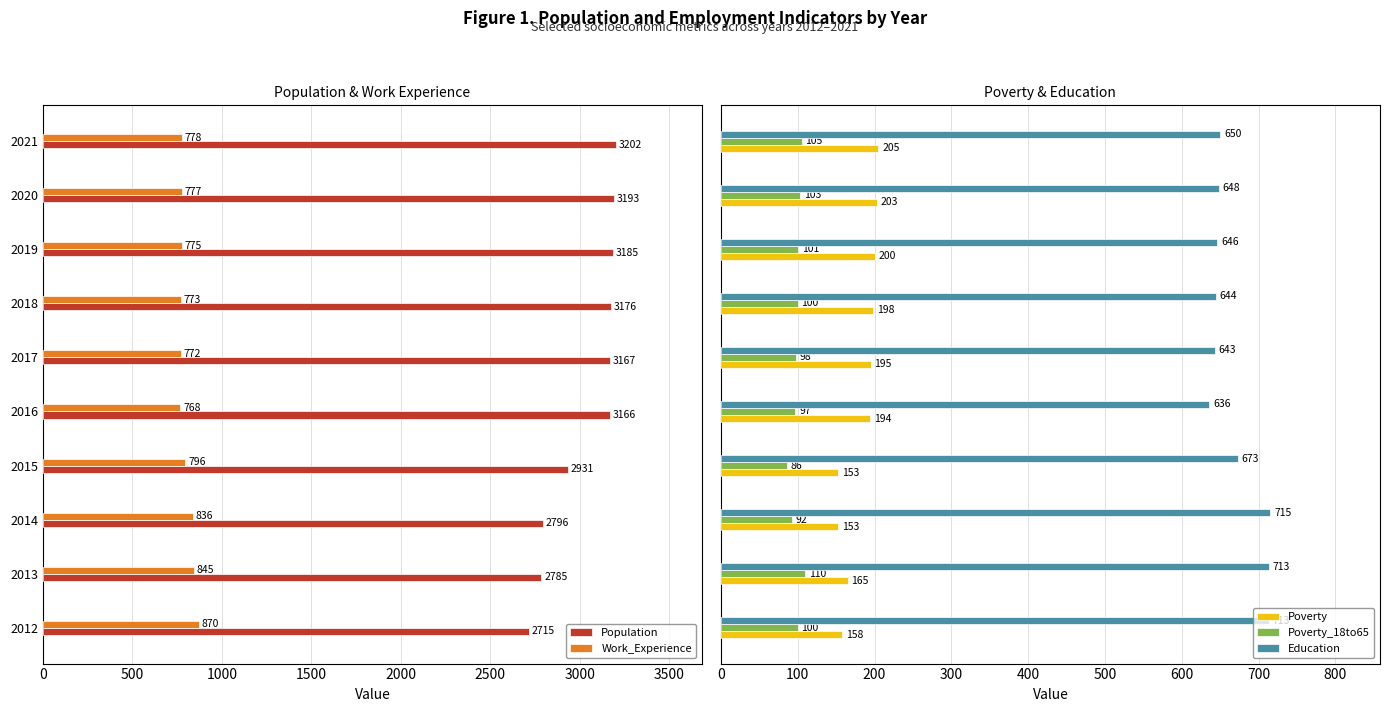

What is the sum of all Poverty values?

1824